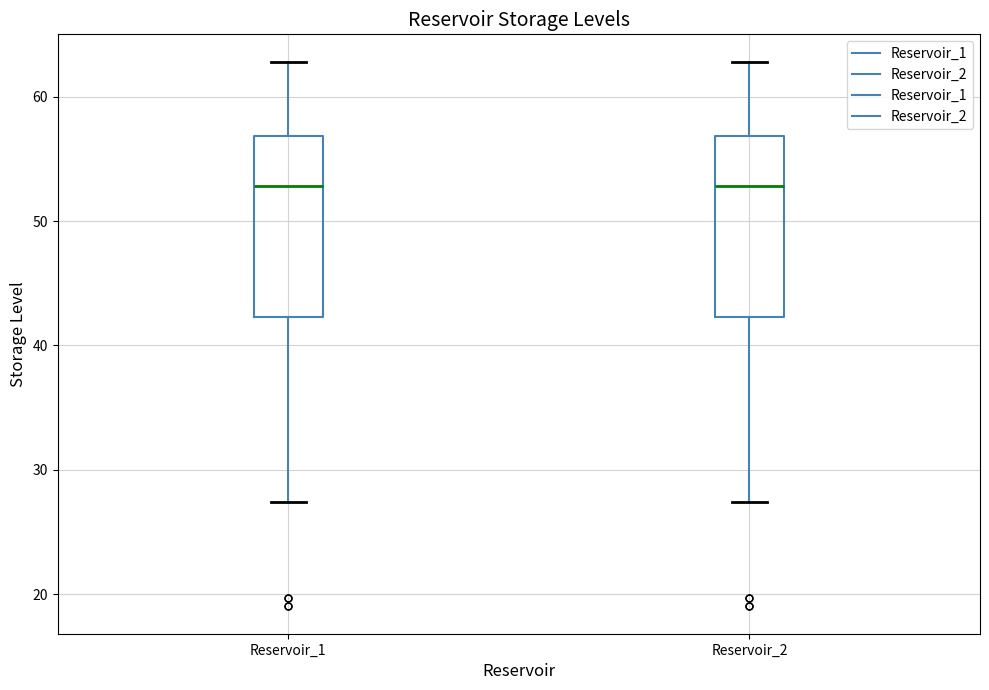

Where does the lower whisker of the box for Reservoir_2 end on the y-axis? The values are not printed on the chart, so give them approximately, as read against the axis.

27